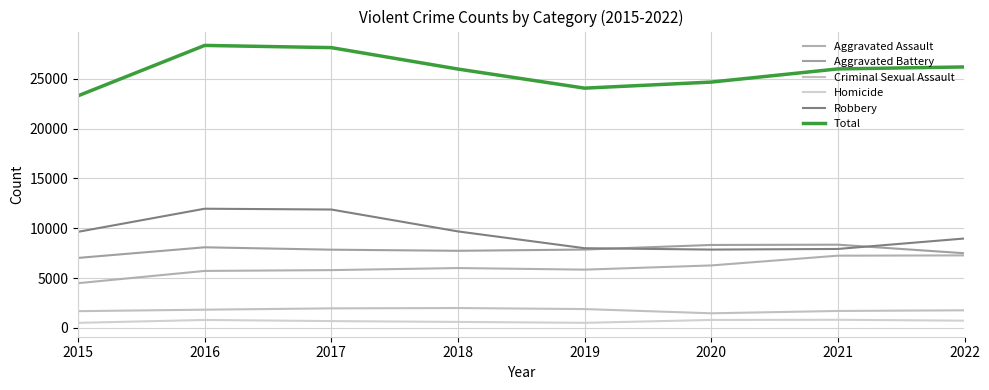

Reading right to left, extract all data points from this chart.

Aggravated Assault: 7272	7243	6263	5841	6001	5793	5712	4480
Aggravated Battery: 7488	8348	8319	7857	7734	7845	8085	7018
Criminal Sexual Assault: 1756	1690	1456	1881	1985	1951	1819	1669
Homicide: 715	804	787	498	589	672	786	496
Robbery: 8969	7918	7855	7994	9680	11880	11960	9638
Total: 26200	26003	24680	24071	25989	28141	28362	23301